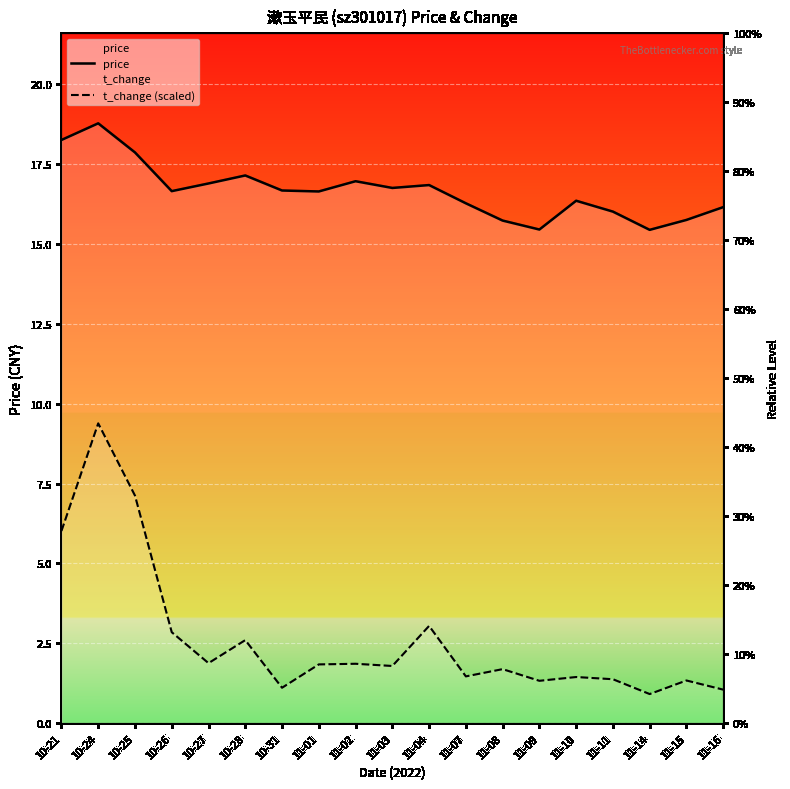

True or false: price and t_change (scaled) intersect in this chart.

False